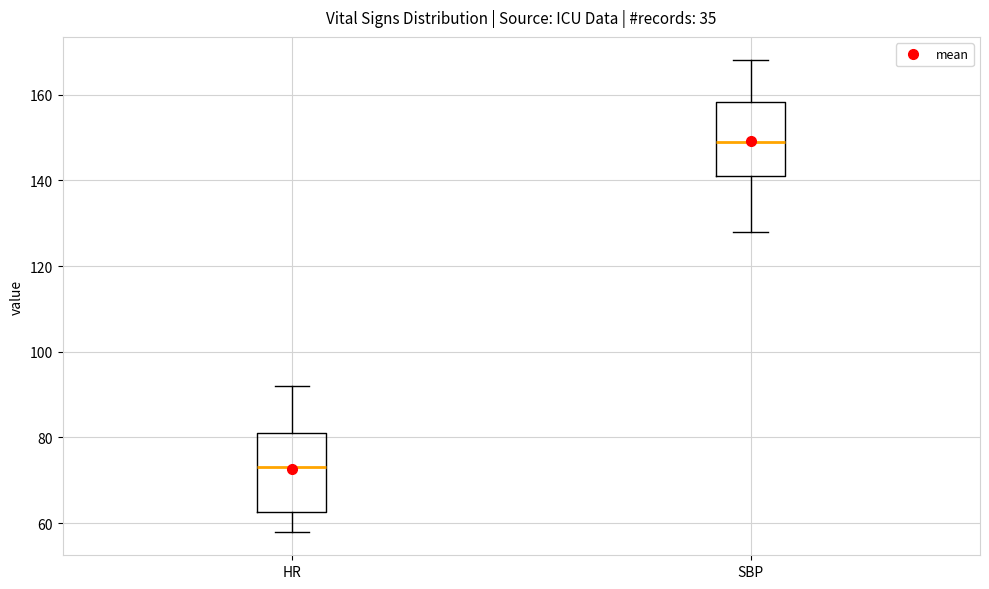

Which box has the highest median line?

SBP